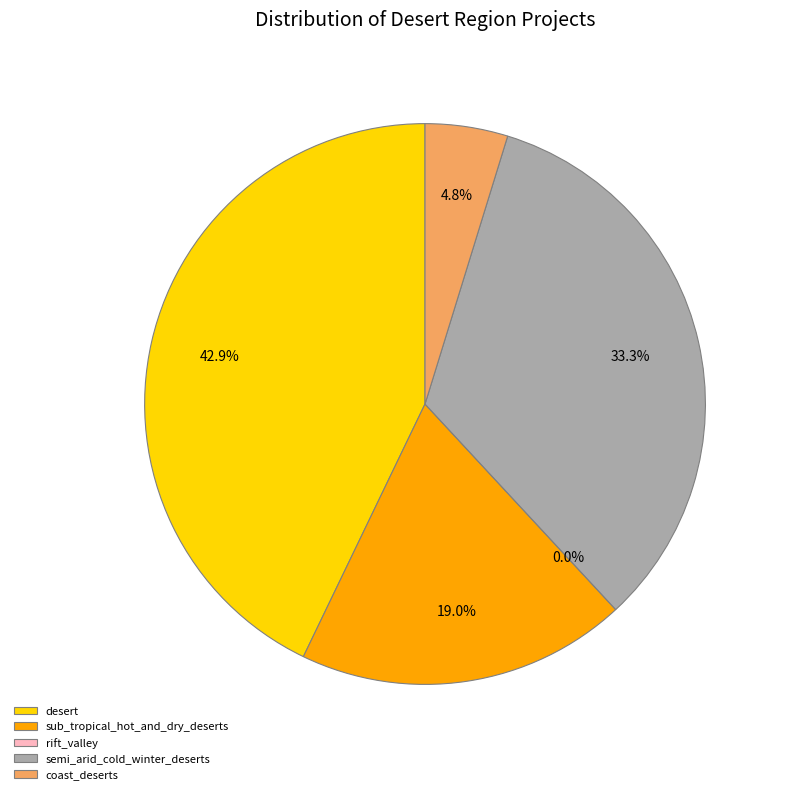

What is the smallest slice in the pie chart?

rift_valley